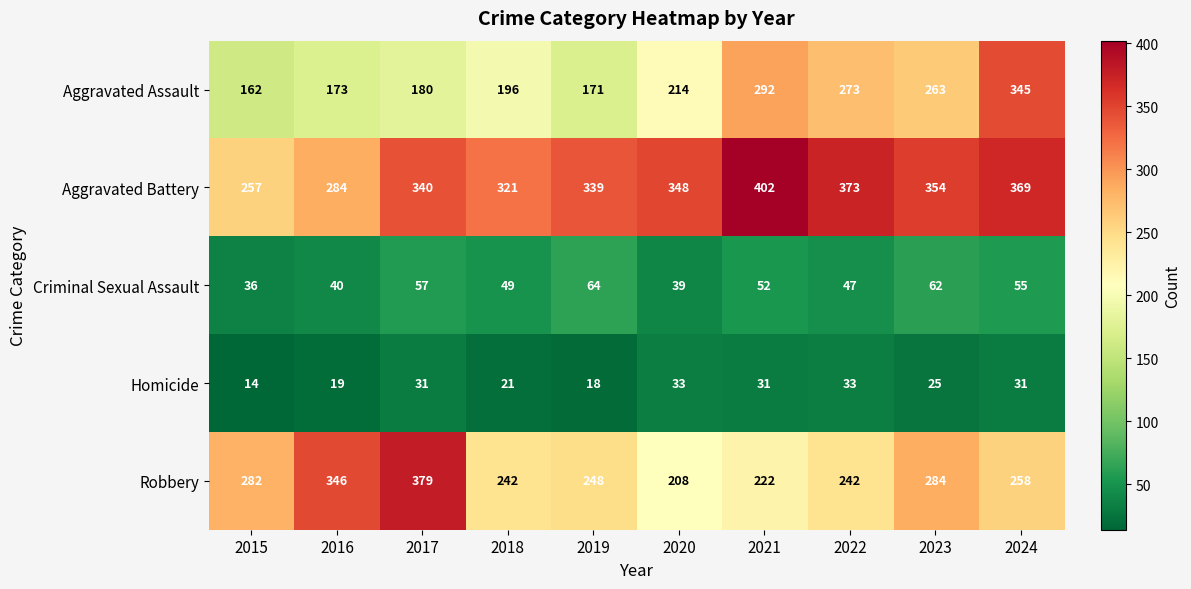

Read the Criminal Sexual Assault value at 2023, to the nearest 10.

60